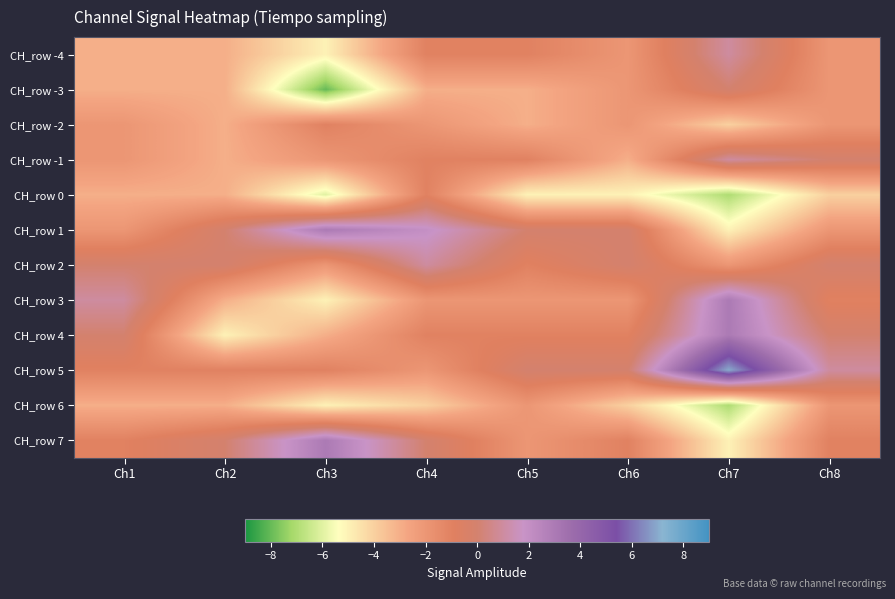

Reading left to right, what are all the values shown in this chart?

CH_row -4: Ch1=-3	Ch2=-3	Ch3=-5	Ch4=-1	Ch5=-1	Ch6=-2	Ch7=1	Ch8=-2
CH_row -3: Ch1=-3	Ch2=-3	Ch3=-8	Ch4=-3	Ch5=-3	Ch6=-2	Ch7=0	Ch8=-2
CH_row -2: Ch1=-2	Ch2=-3	Ch3=-1	Ch4=-2	Ch5=-3	Ch6=-2	Ch7=-4	Ch8=-2
CH_row -1: Ch1=-2	Ch2=-3	Ch3=-2	Ch4=-1	Ch5=-1	Ch6=-3	Ch7=1	Ch8=0
CH_row 0: Ch1=-3	Ch2=-3	Ch3=-6	Ch4=-1	Ch5=-5	Ch6=-5	Ch7=-7	Ch8=-4
CH_row 1: Ch1=-2	Ch2=0	Ch3=3	Ch4=2	Ch5=0	Ch6=0	Ch7=-5	Ch8=-2
CH_row 2: Ch1=0	Ch2=0	Ch3=-2	Ch4=1	Ch5=-1	Ch6=0	Ch7=-2	Ch8=0
CH_row 3: Ch1=1	Ch2=-3	Ch3=-5	Ch4=-2	Ch5=-2	Ch6=-2	Ch7=3	Ch8=-1
CH_row 4: Ch1=0	Ch2=-5	Ch3=-3	Ch4=-1	Ch5=-1	Ch6=-1	Ch7=3	Ch8=0
CH_row 5: Ch1=-1	Ch2=-1	Ch3=-1	Ch4=-2	Ch5=0	Ch6=0	Ch7=7	Ch8=1
CH_row 6: Ch1=-3	Ch2=-3	Ch3=-5	Ch4=-4	Ch5=-2	Ch6=-4	Ch7=-7	Ch8=-2
CH_row 7: Ch1=-1	Ch2=0	Ch3=3	Ch4=0	Ch5=-2	Ch6=-1	Ch7=-5	Ch8=-1